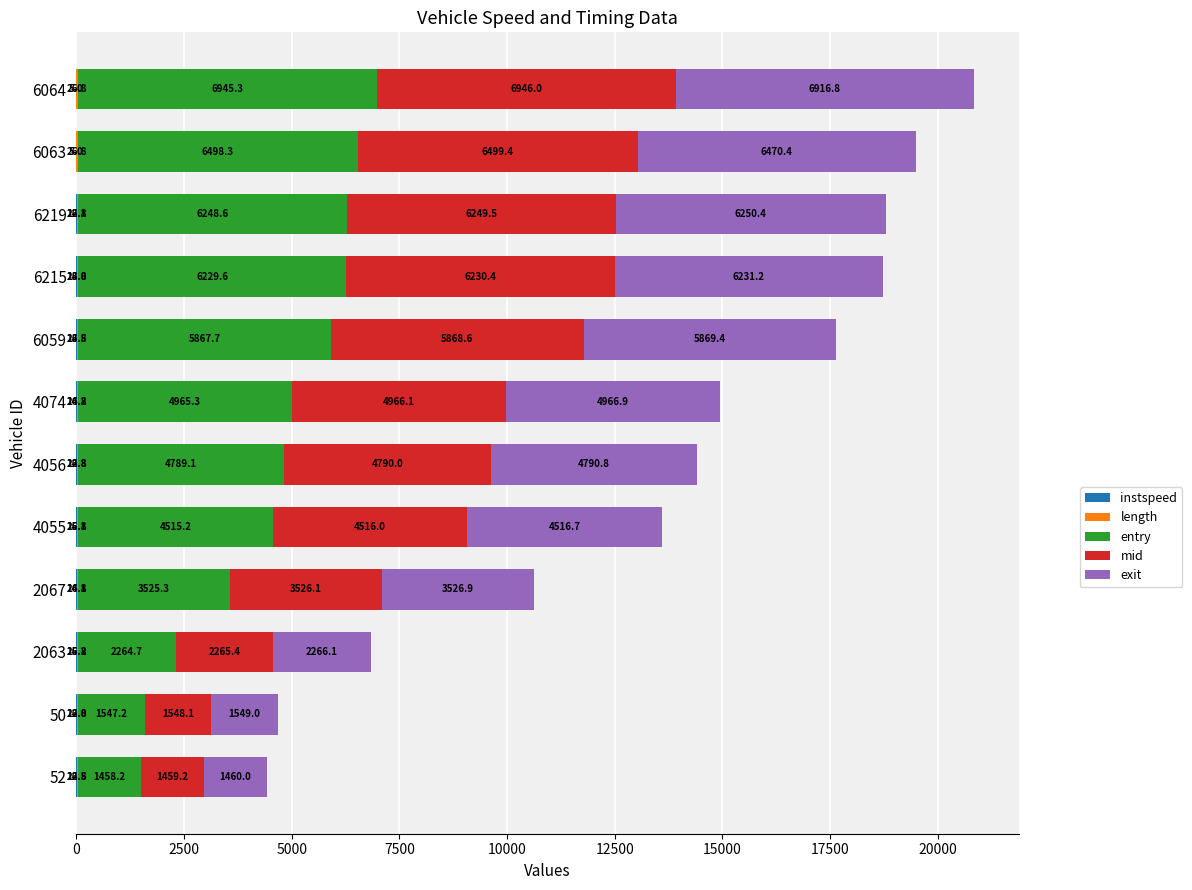

Count the number of data series in this chart.

5